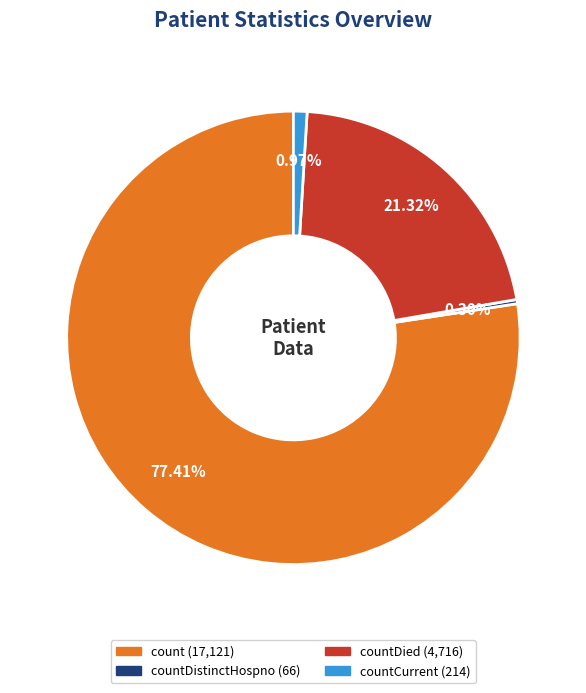

Does any single category account for the majority?

Yes